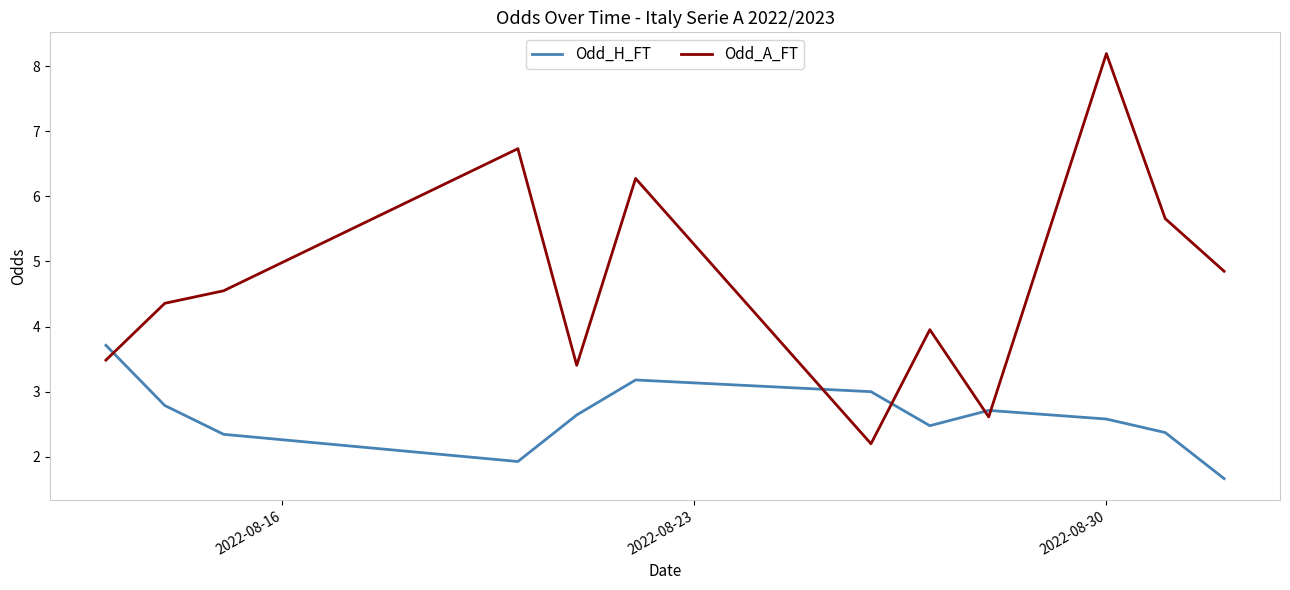

List the series in order of their overall mean, lowest first.

Odd_H_FT, Odd_A_FT